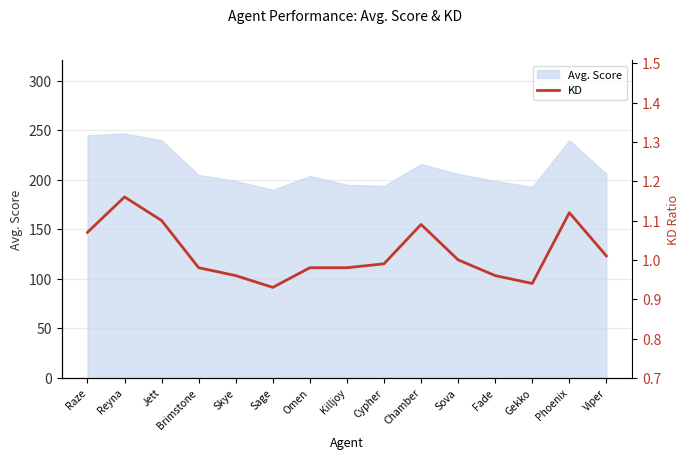

What is the label of the 2nd point from the left?

Reyna